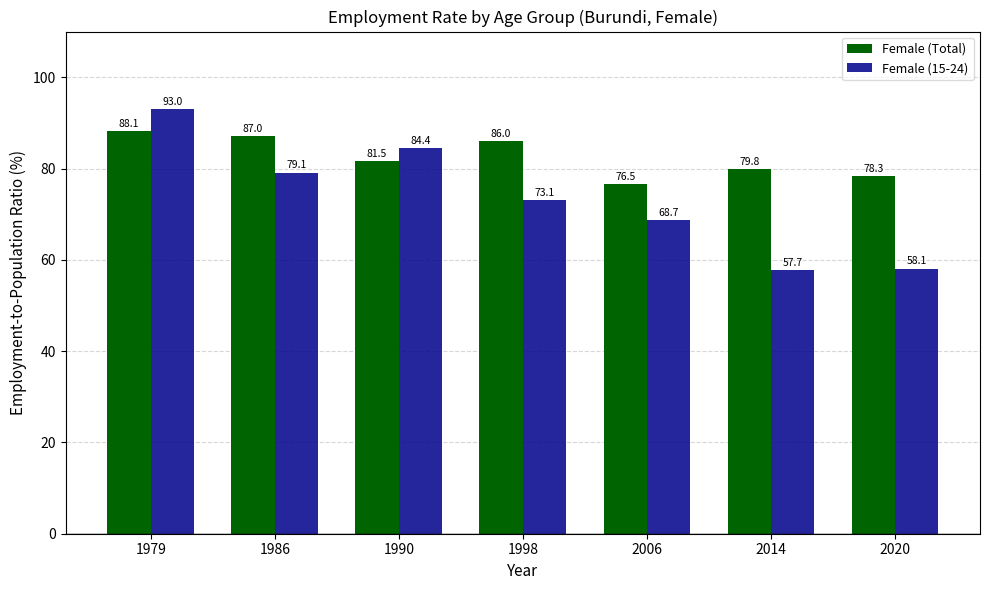

What is the difference between the Female (Total) values at 1990 and 2006?

5.0